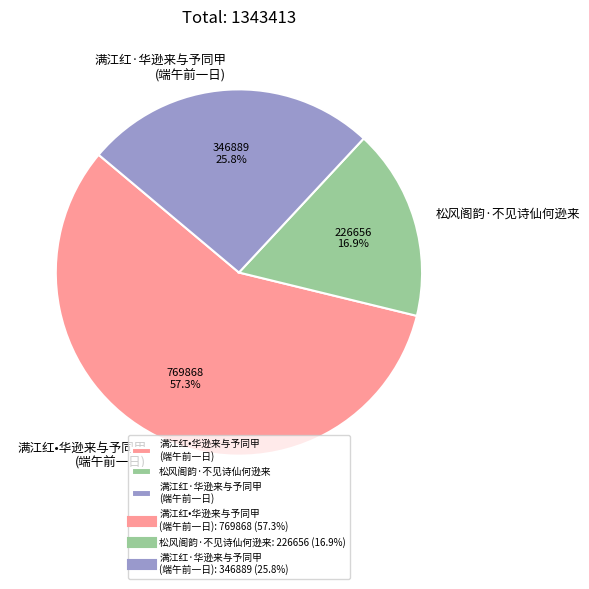

Rank the categories by value from highest to lowest.

满江红•华逊来与予同甲 (端午前一日), 满江红·华逊来与予同甲 (端午前一日), 松风阁韵·不见诗仙何逊来